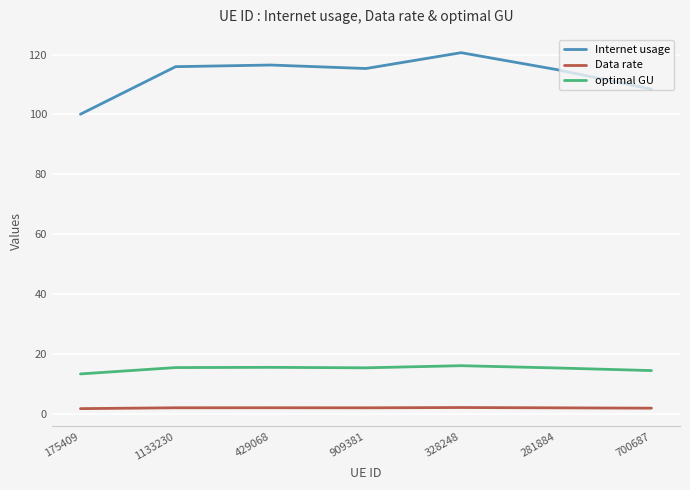

Which series has the largest total across all categories?

Internet usage